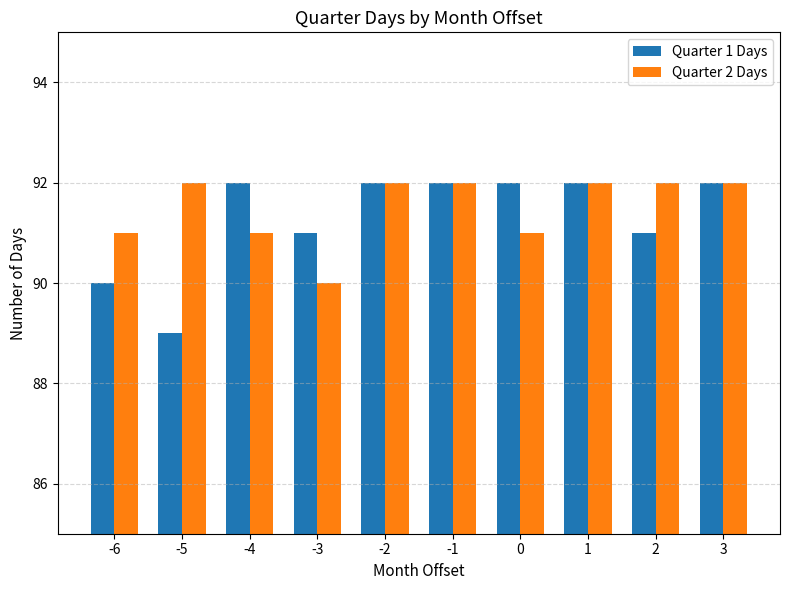

What is the minimum value shown in the chart?

89